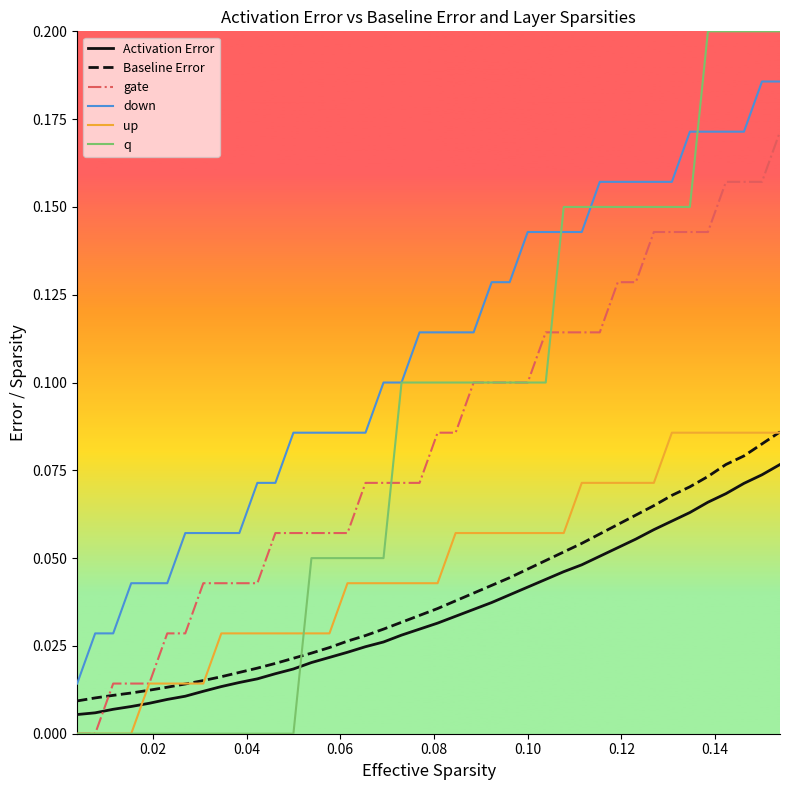

Which series has the largest total across all categories?

down